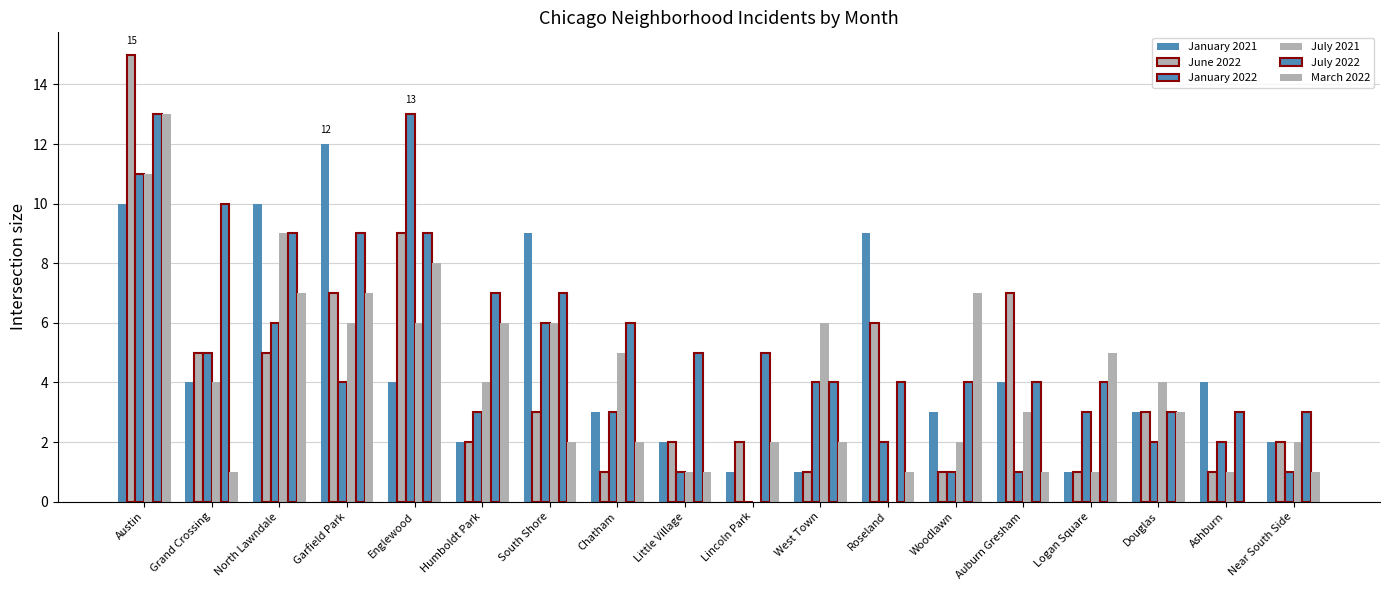

Rank the series by their maximum value, from highest to lowest.

June 2022, January 2022, July 2022, March 2022, January 2021, July 2021